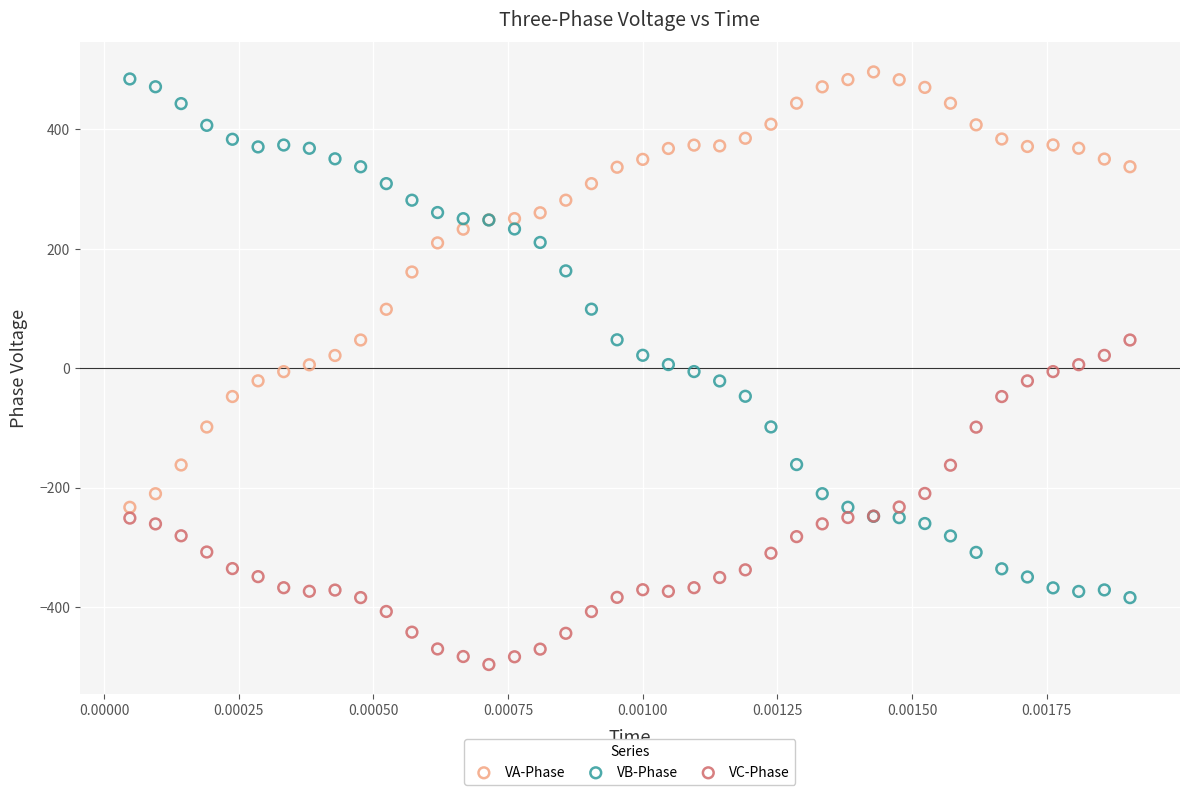

Which series has the largest Y range (max minus min)?

VB-Phase